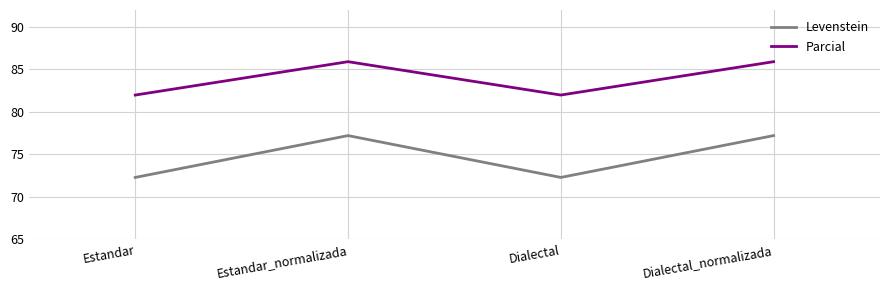

What is the maximum value shown in the chart?

85.9